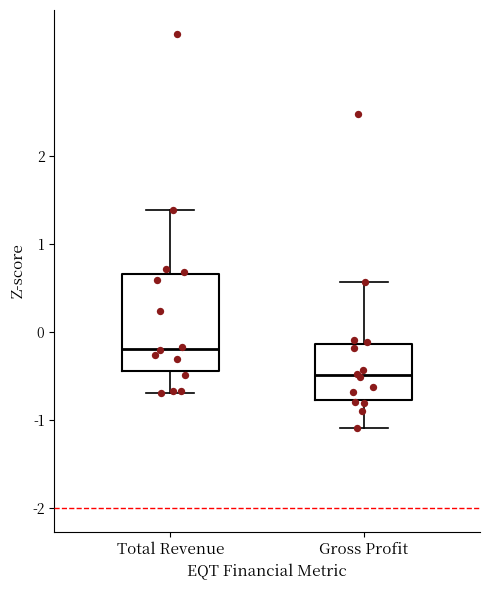

Reading left to right, read every box against the y-axis: the position of its median line, the range the box covers, and the ends of its whiskers. The values are not printed on the chart, so give them approximately, as read against the axis.

Total Revenue: median -0.2, box -0.4 to 0.7, whiskers -0.7 to 1.4
Gross Profit: median -0.5, box -0.8 to -0.1, whiskers -1.1 to 0.6